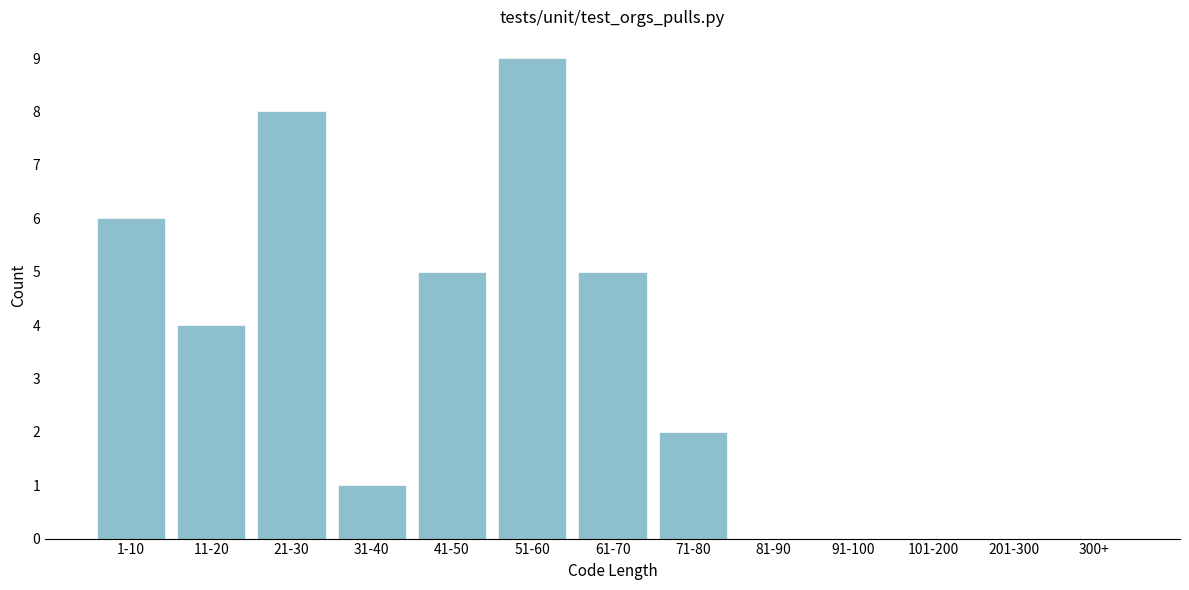

Reading left to right, extract all data points from this chart.

1-10=6	11-20=4	21-30=8	31-40=1	41-50=5	51-60=9	61-70=5	71-80=2	81-90=0	91-100=0	101-200=0	201-300=0	300+=0